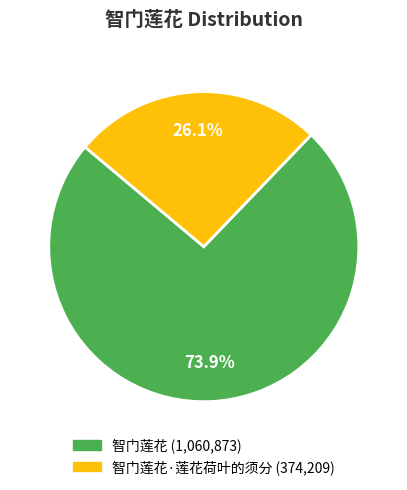

Count the number of slices in the pie.

2